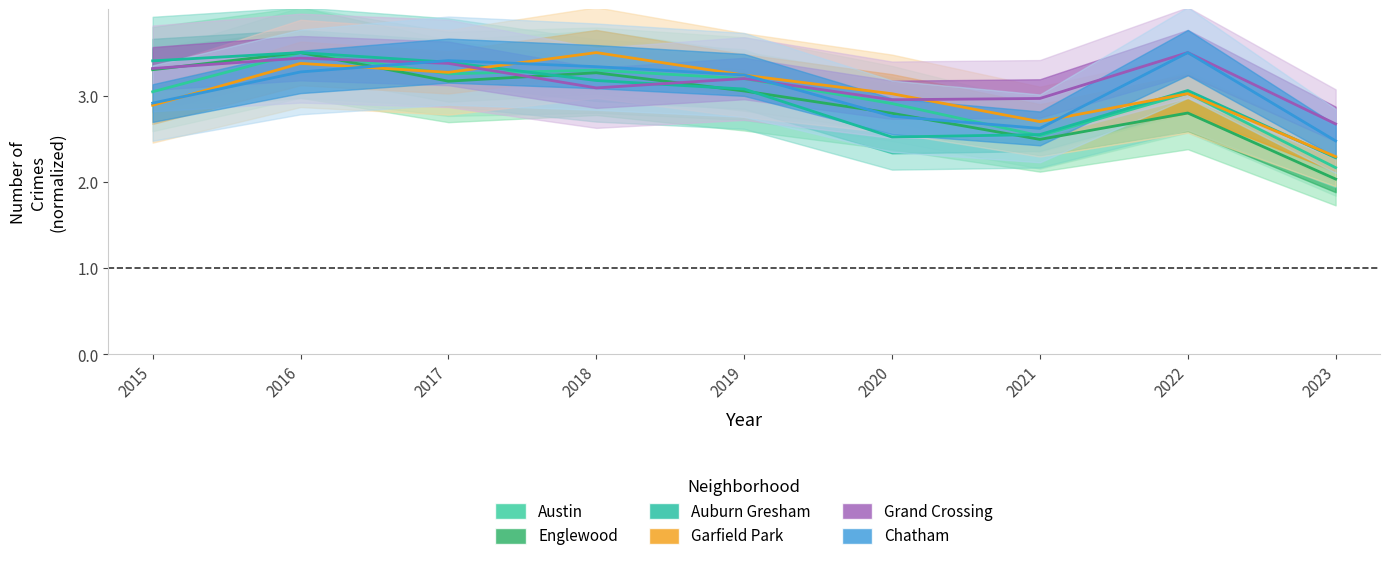

Where do Englewood and Auburn Gresham first cross each other?

2017 and 2018